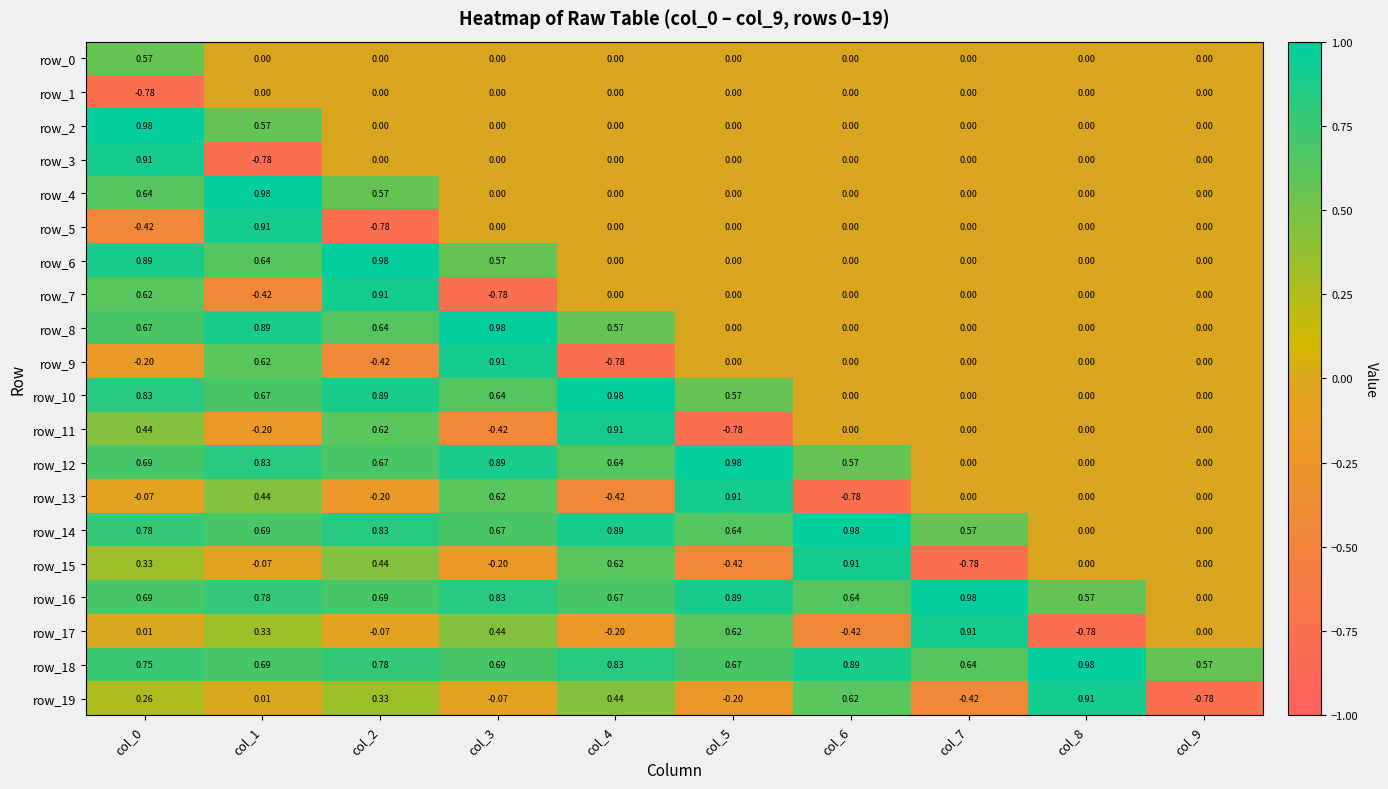

The value of row_5 at col_5 is 0.0. True or false?

True